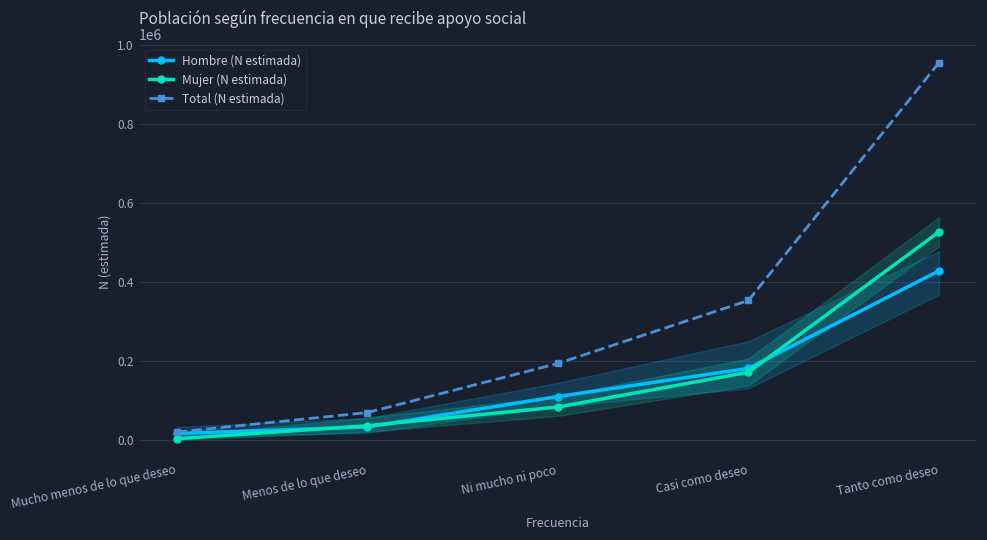

Is the value of Hombre (N estimada) at Menos de lo que deseo greater than the value of Mujer (N estimada) at Mucho menos de lo que deseo?

Yes